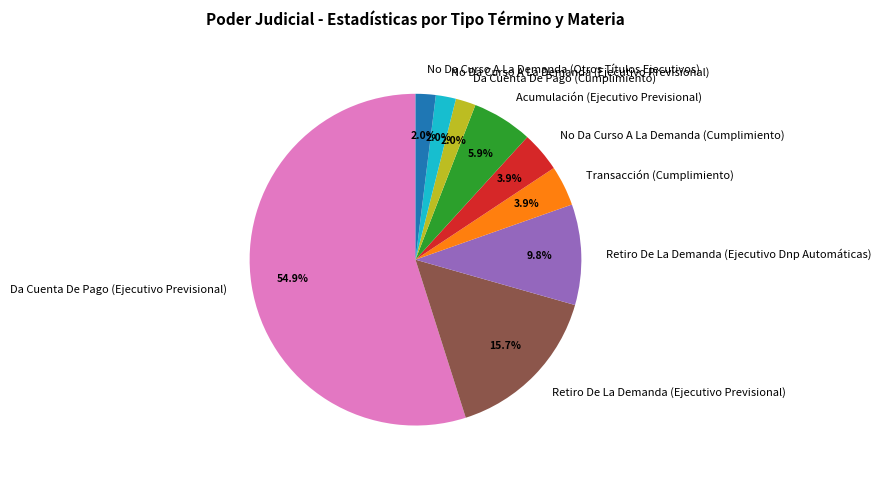

How many segments does this pie chart have?

9